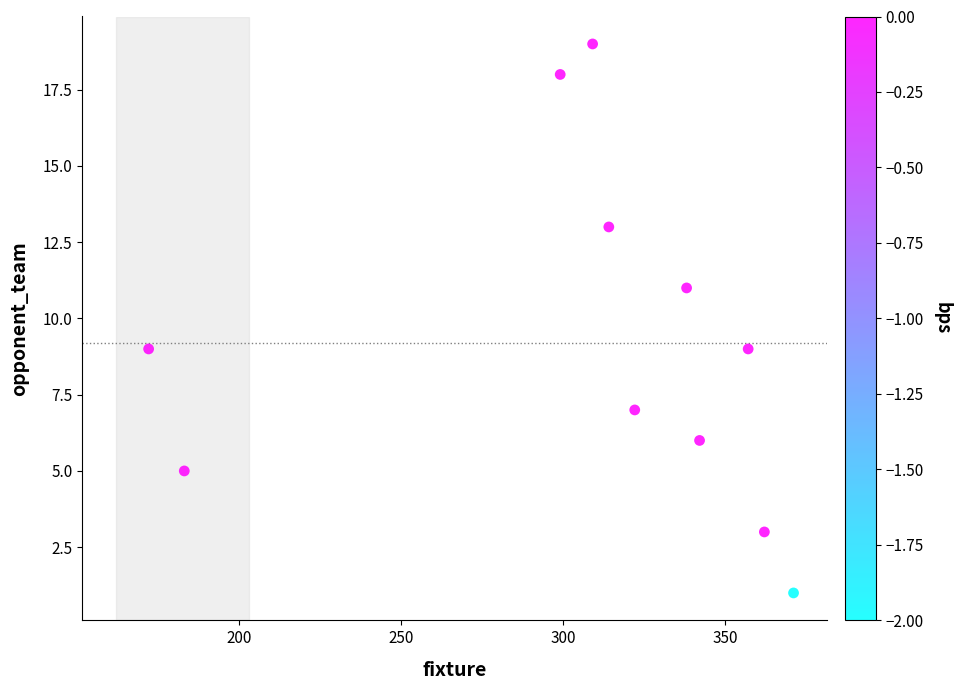

What is the range of X values (max minus min)?

199